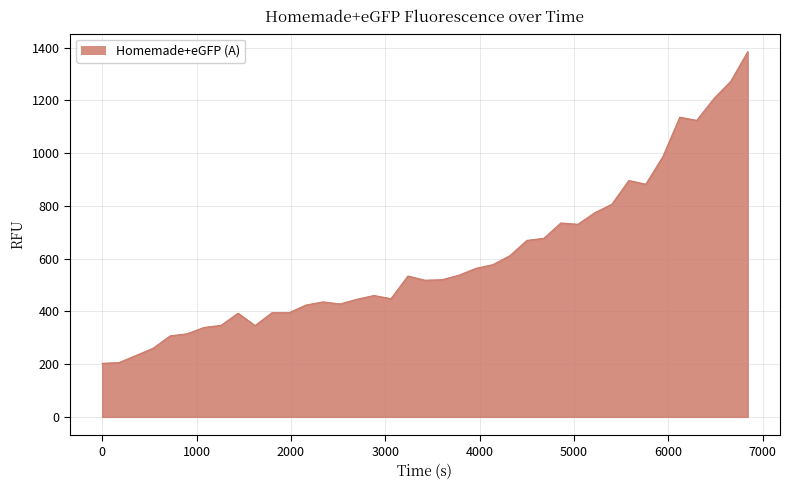

Does the chart display data point markers on the line(s)?

No